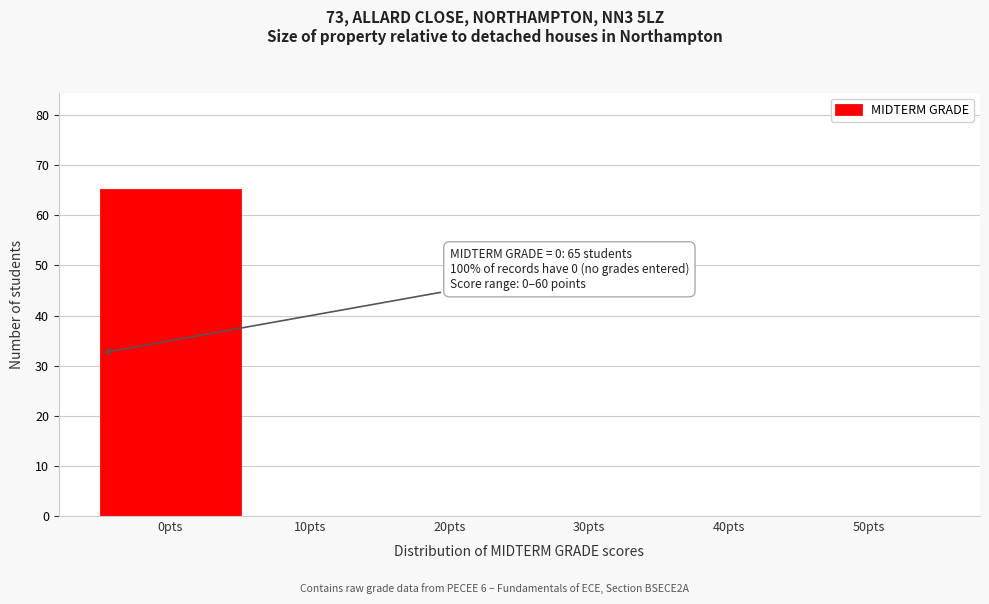

Reading left to right, list all the values displayed in this chart.

0pts=65	10pts=0	20pts=0	30pts=0	40pts=0	50pts=0